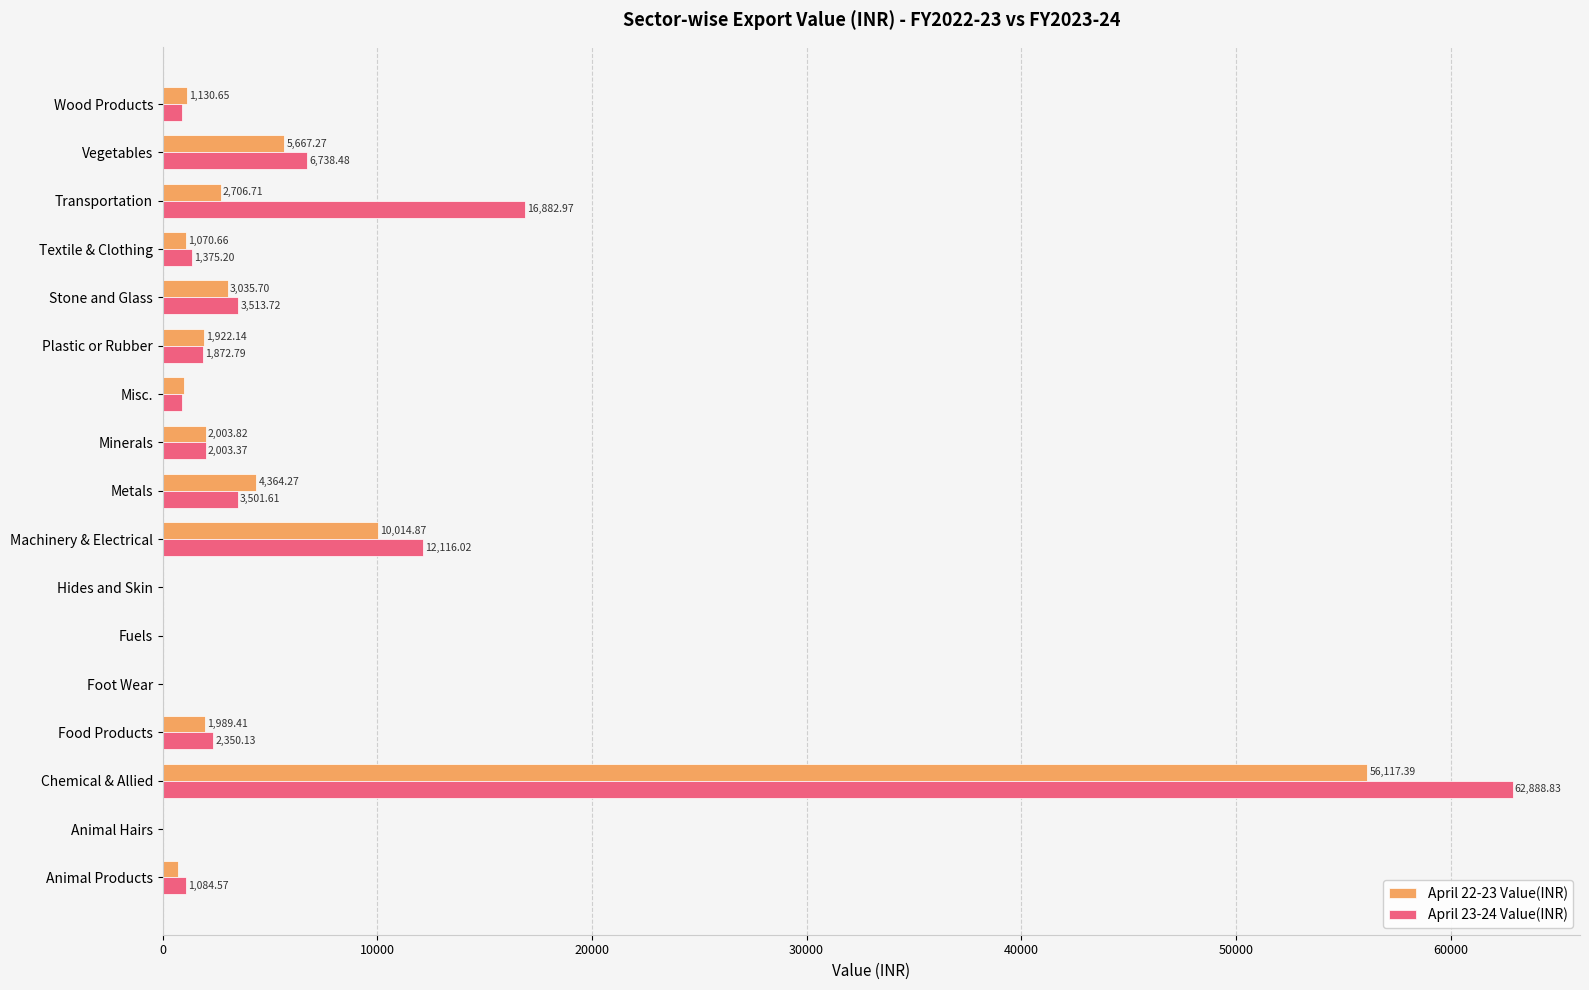

What are all the series names shown in the legend?

April 22-23 Value(INR), April 23-24 Value(INR)